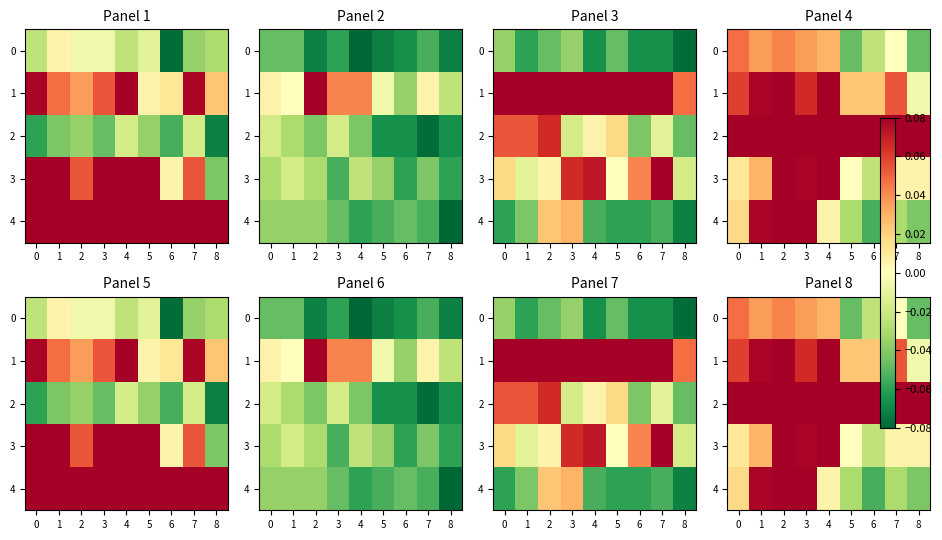

What is the difference between the 2 values at 6 and 5?

0.1